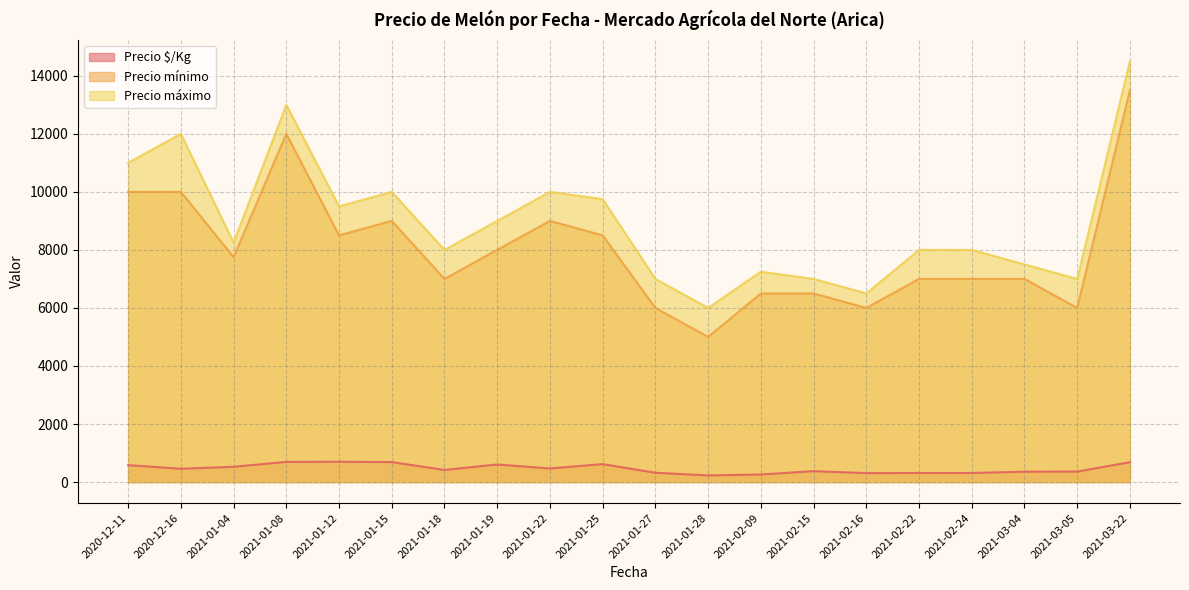

Is the value of Precio $/Kg at 2021-01-22 greater than the value of Precio mínimo at 2021-03-05?

No